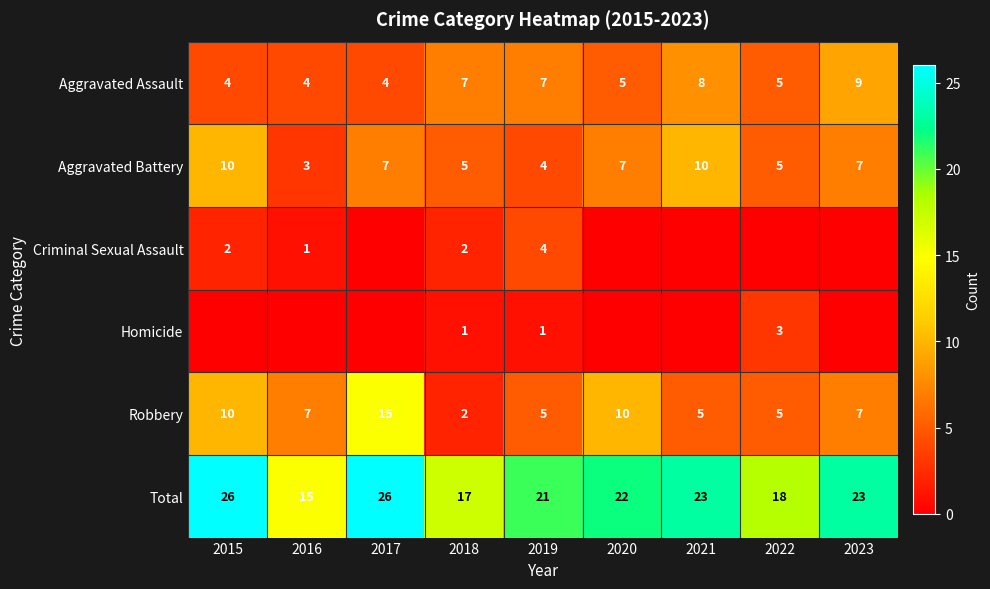

At which label does Robbery reach its peak?

2017